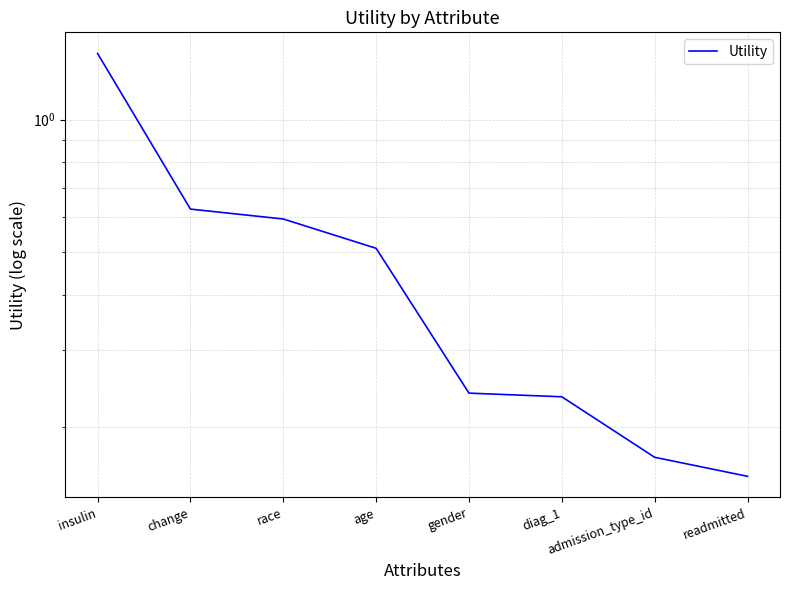

What is the label of the 2nd point from the left?

change